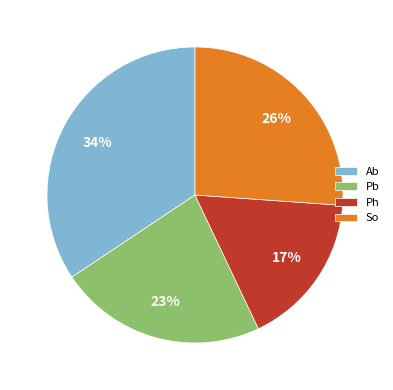

Between So and Pb, which is larger?

So